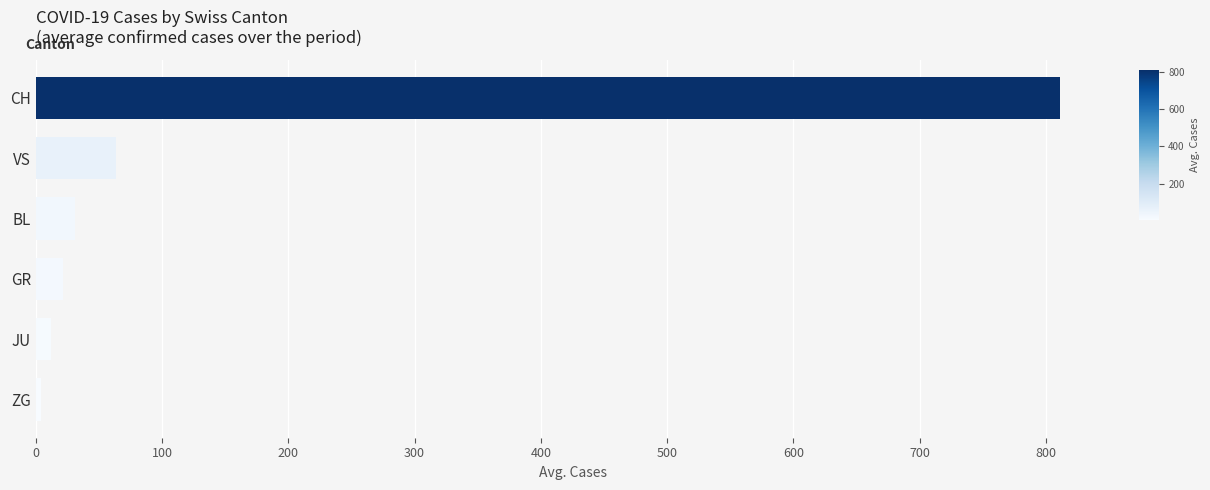

Read the value at VS.

63.8